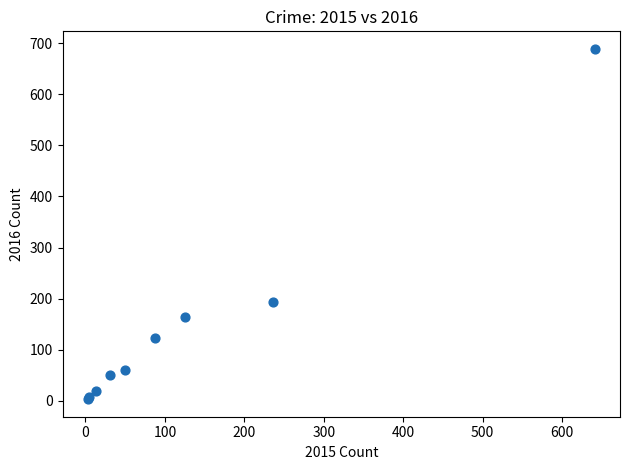

What Y value in the scatter plot is closest to 346?

194